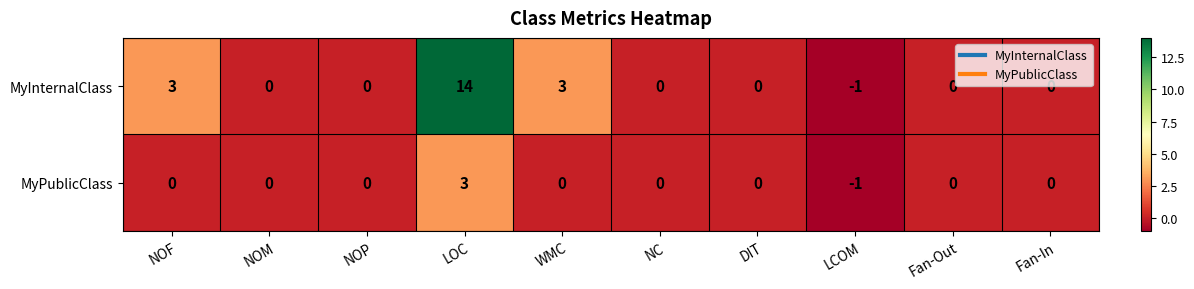

The value of MyPublicClass at LCOM is -1. True or false?

True